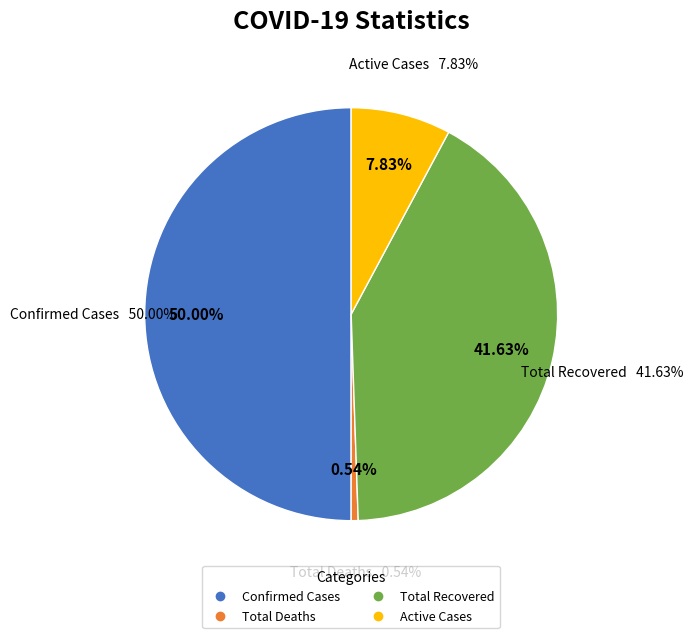

To the nearest percent, what is the average slice percentage?

25%